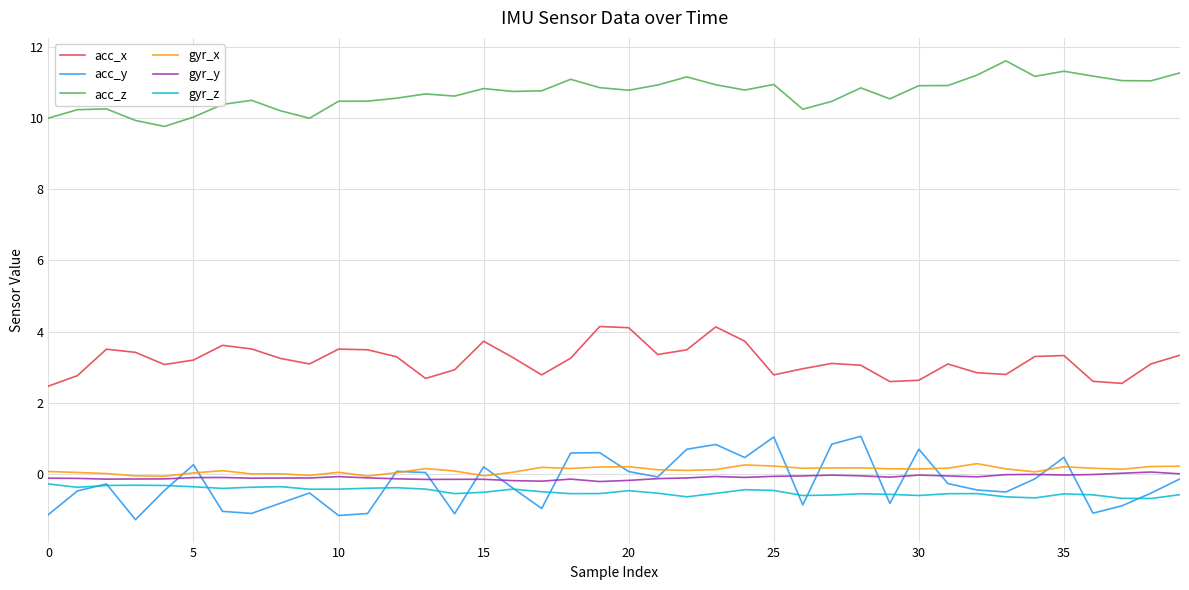

True or false: gyr_x has more than 0 points higher than both neighbors.

True